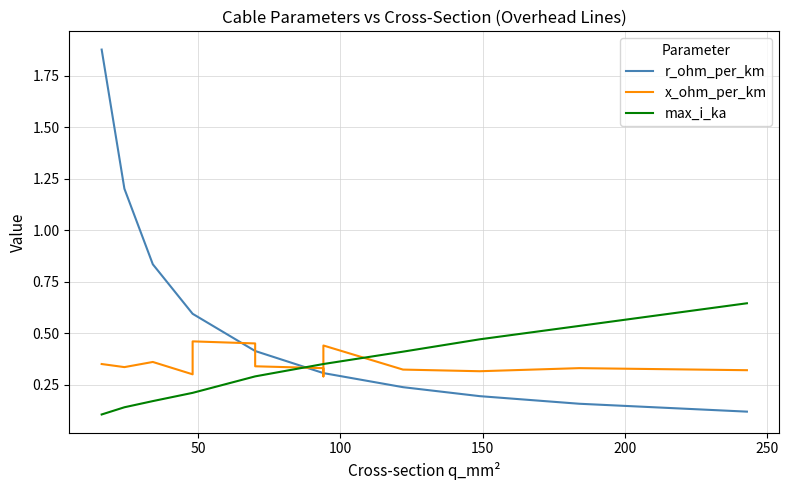

Which series has the widest spread of values?

r_ohm_per_km